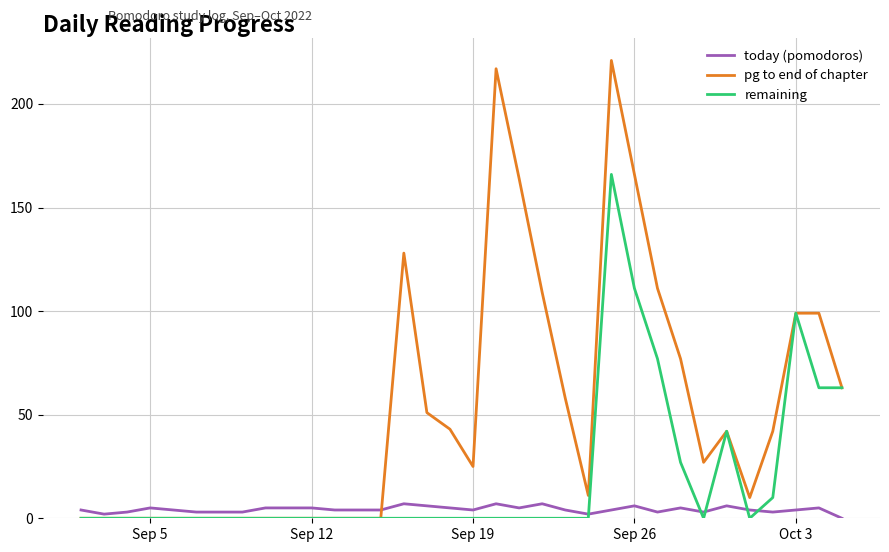

Which series has the largest total across all categories?

pg to end of chapter